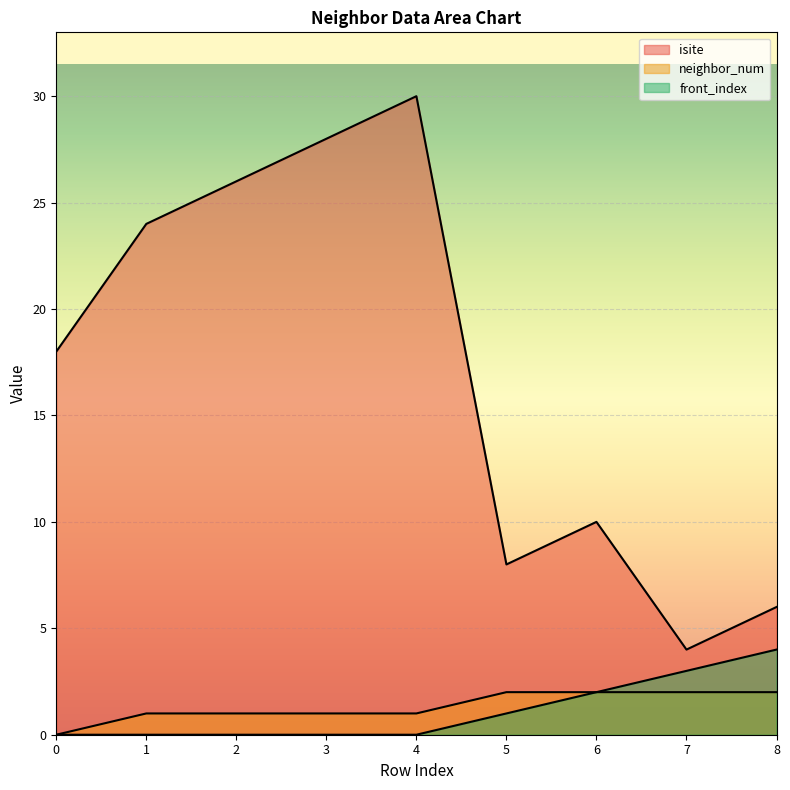

What are all the series names shown in the legend?

isite, neighbor_num, front_index